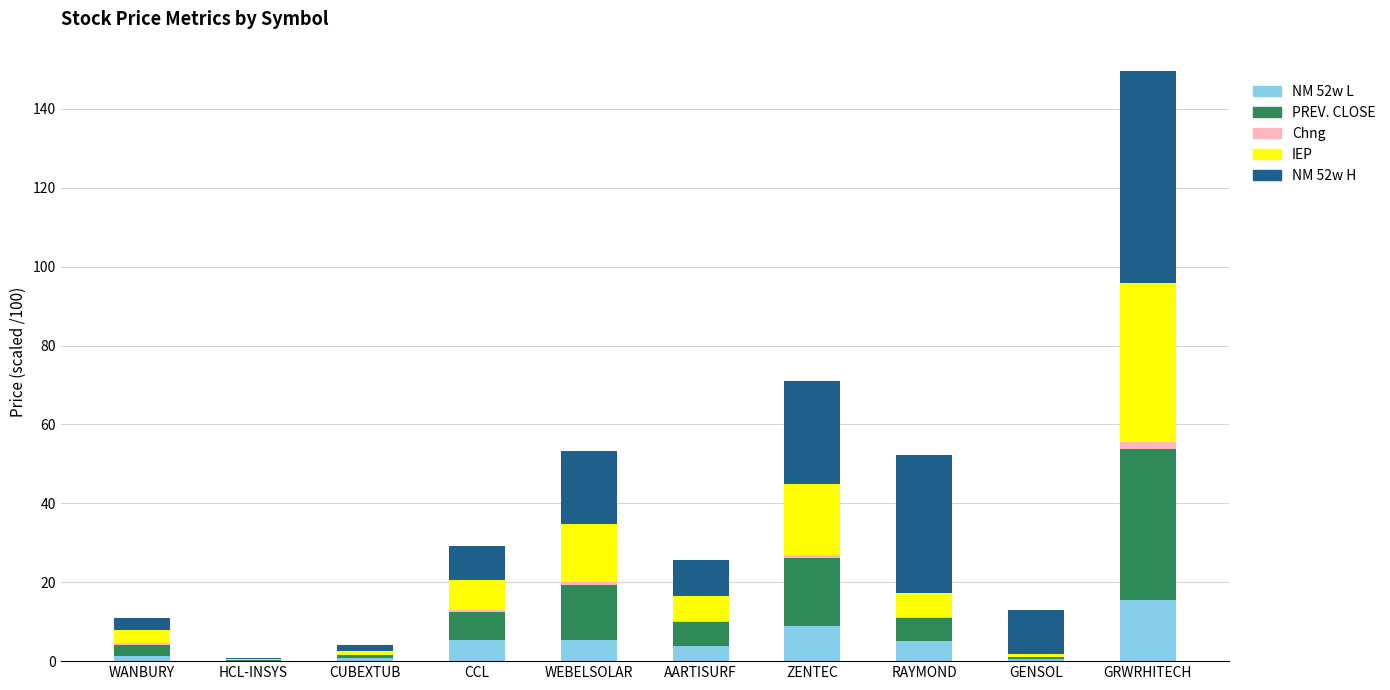

At which label does NM 52w L reach its peak?

GRWRHITECH